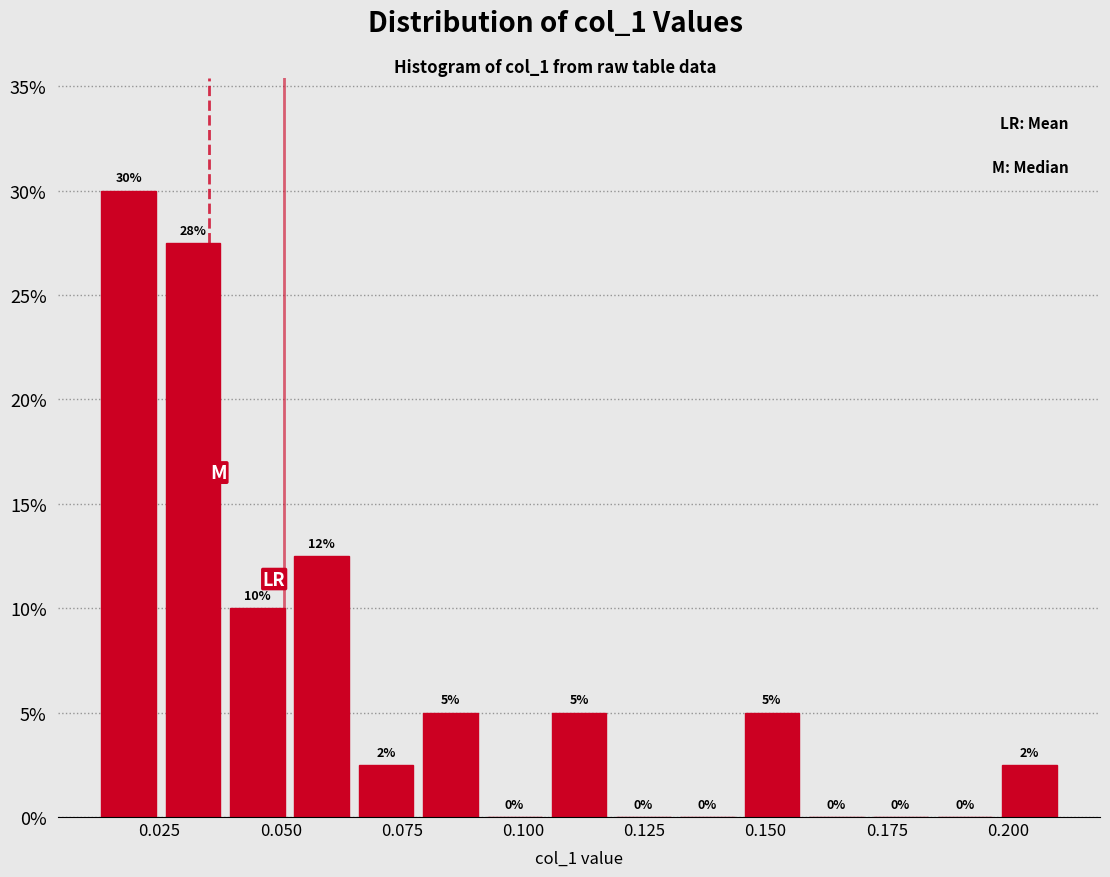

Around what value on the x-axis is the tallest bar? Give the approximate position of its centre, as read against the axis.

0.020